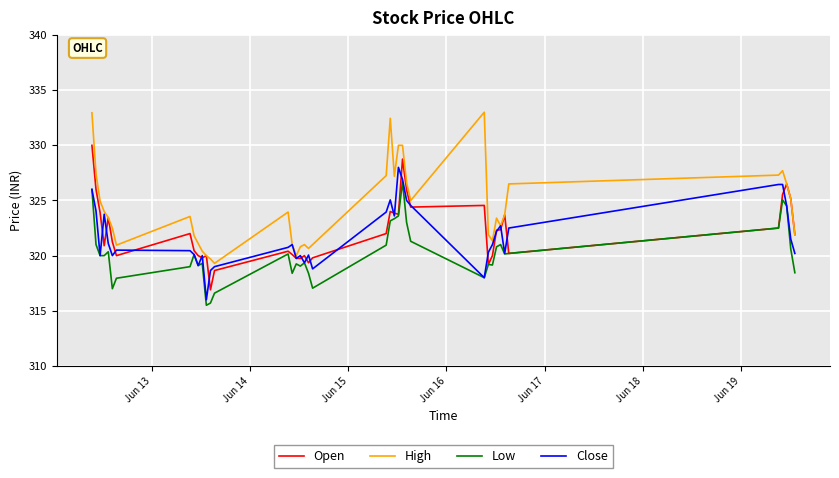

After their last crossing, which series has the higher values: Close or Open?

Open